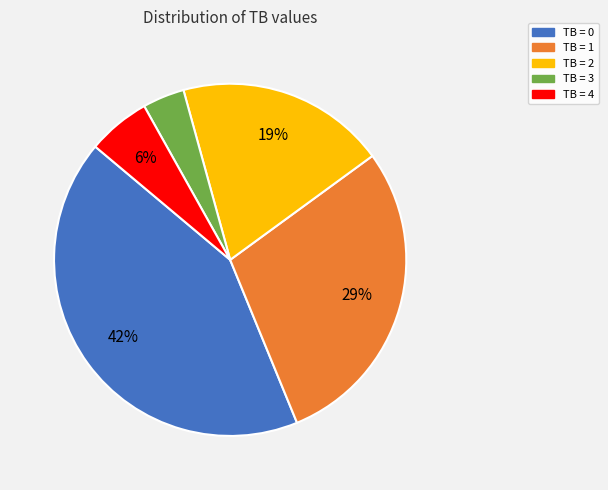

To the nearest percent, what is the average slice percentage?

20%